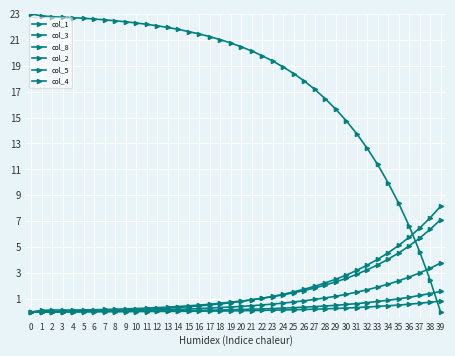

How many lines are shown in the chart?

6